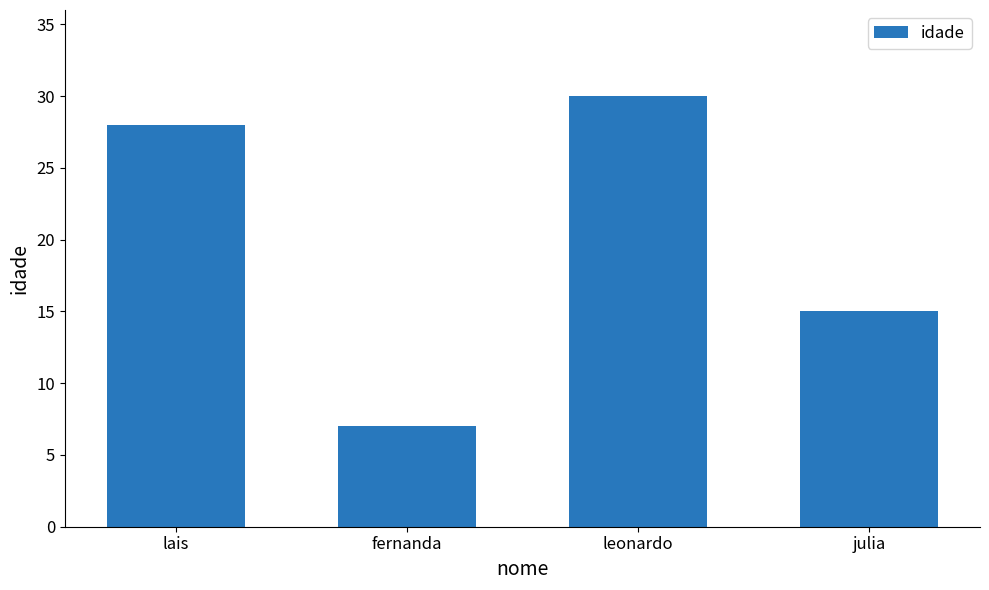

Does the chart contain stacked bars?

No